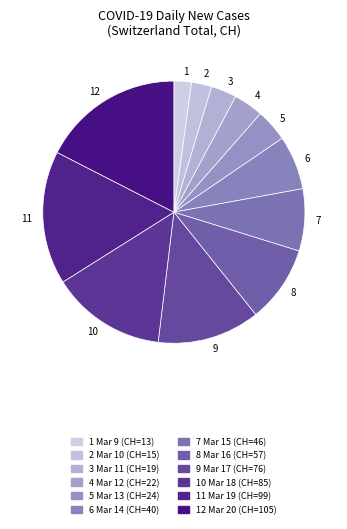

Approximately how many times larger is the value at 4 compared to 1?

1.7